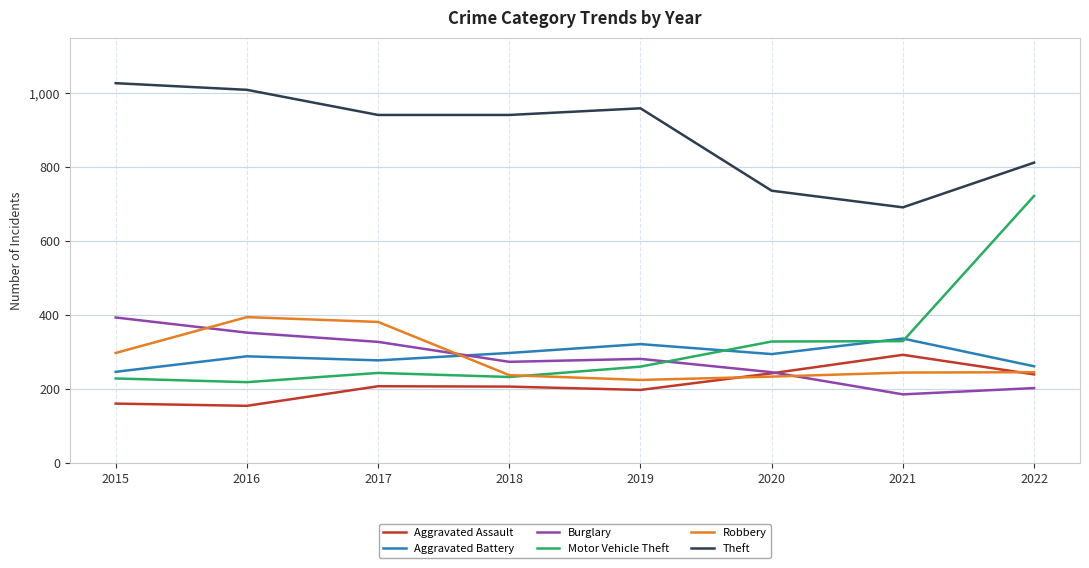

What is the sum of the Robbery values at 2018 and 2021?

481